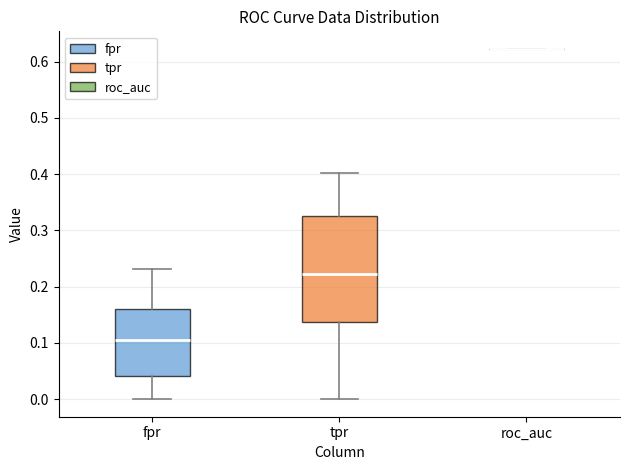

Where is the lower edge of the box for fpr on the y-axis? The values are not printed on the chart, so give them approximately, as read against the axis.

0.04